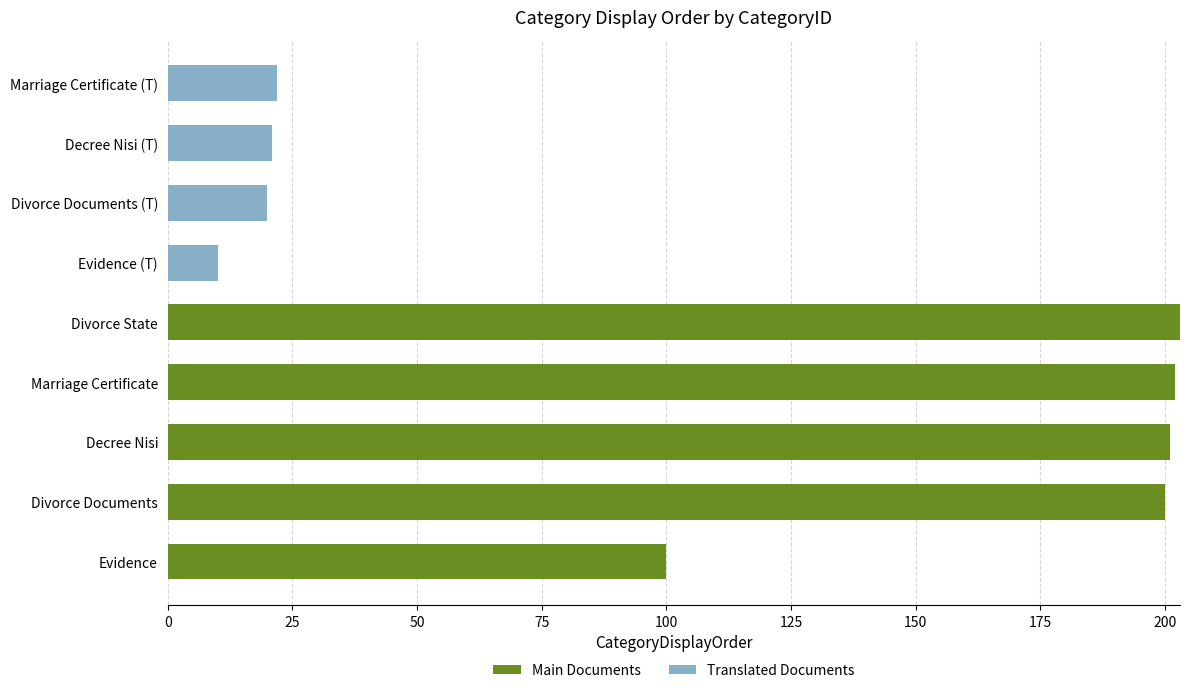

What is the sum of the Main Documents values at Marriage Certificate and Divorce State?

405